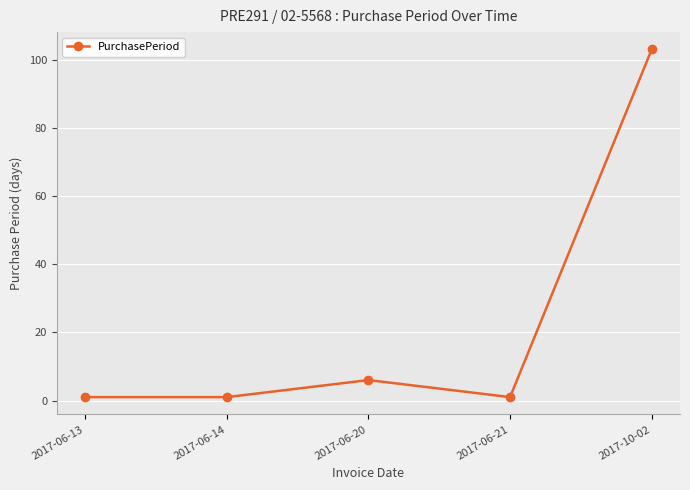

Which category has the highest value across all series?

2017-10-02